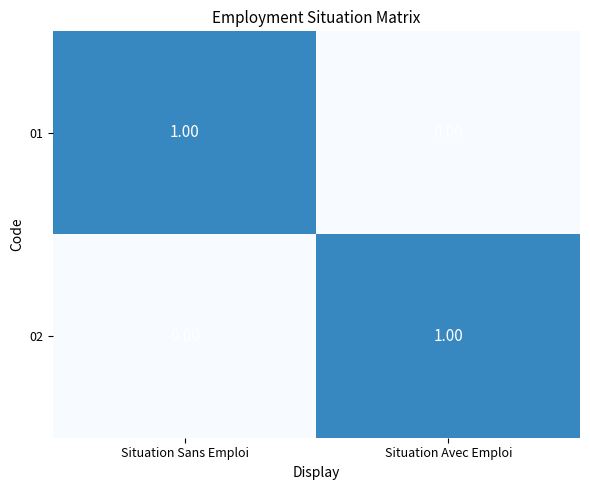

At how many categories does at least one series exceed 0?

2